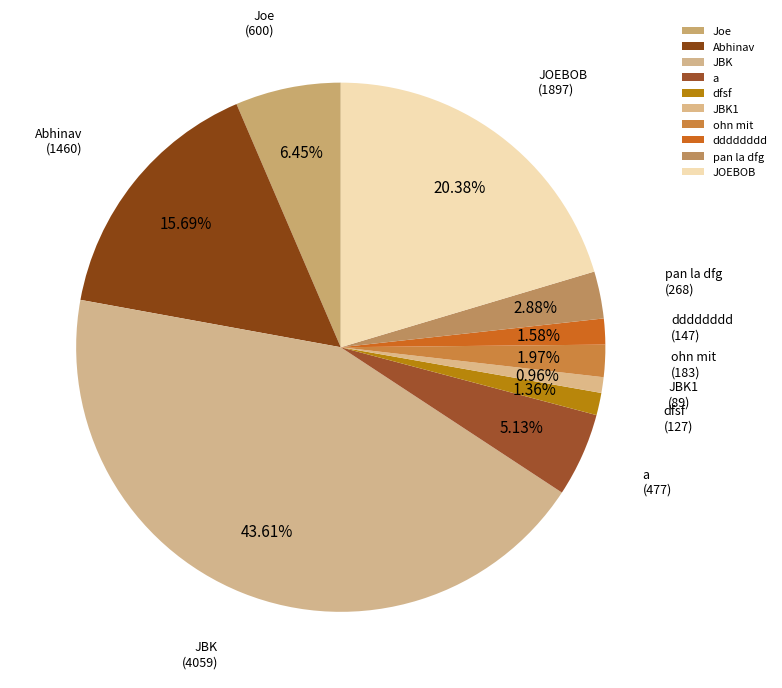

To the nearest percent, what portion does dfsf represent?

1%